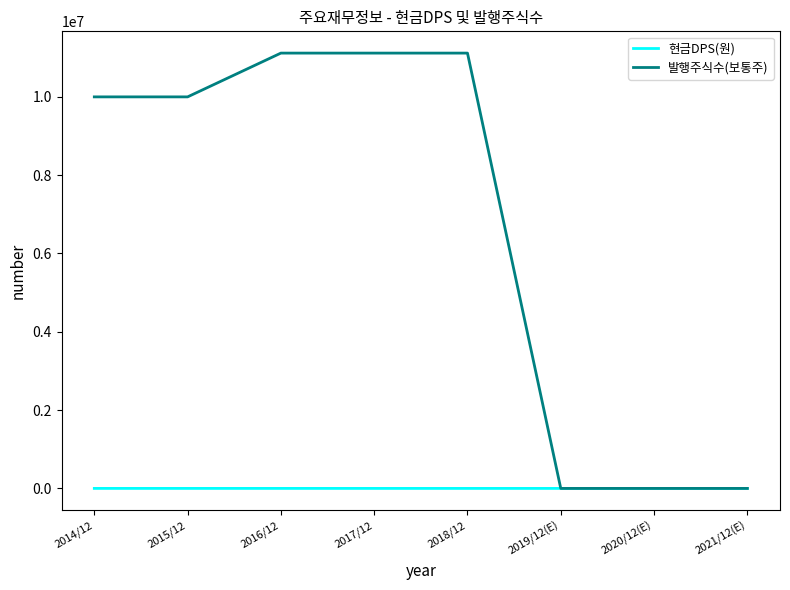

List the series in order of their overall mean, lowest first.

현금DPS(원), 발행주식수(보통주)